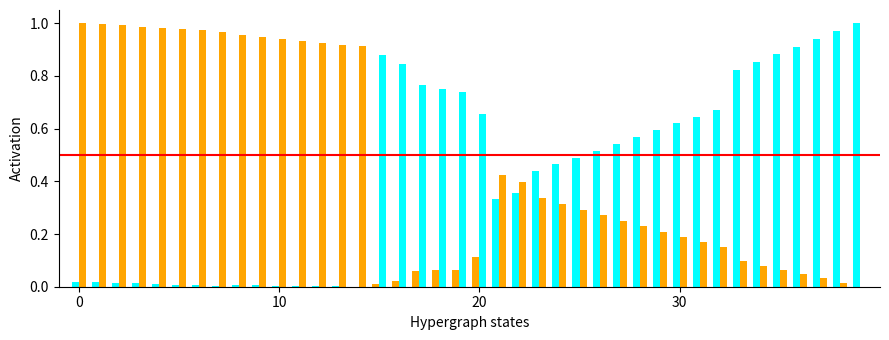

How many data points does each series have?

40